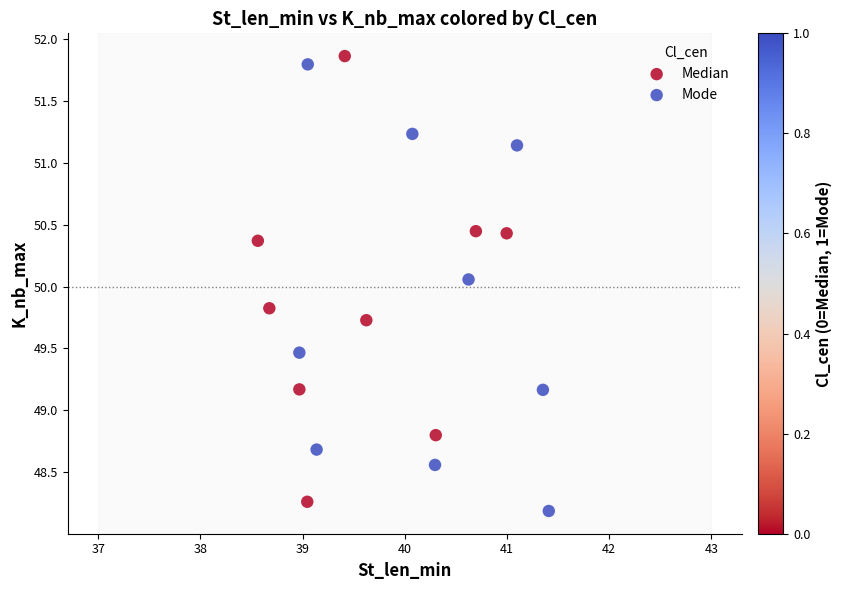

Which series reaches the minimum Y coordinate?

Mode